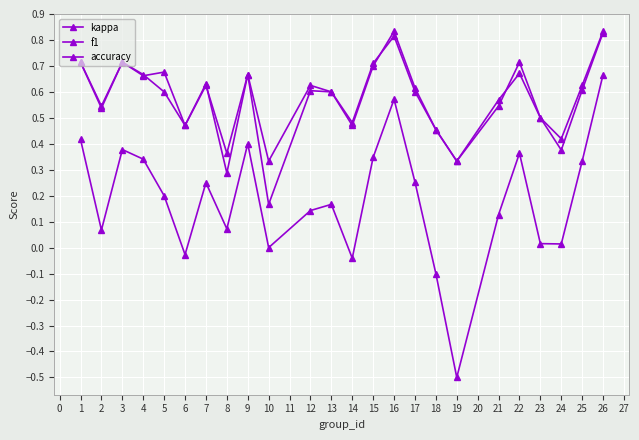

The kappa series shows 0.1 at 14. True or false?

False